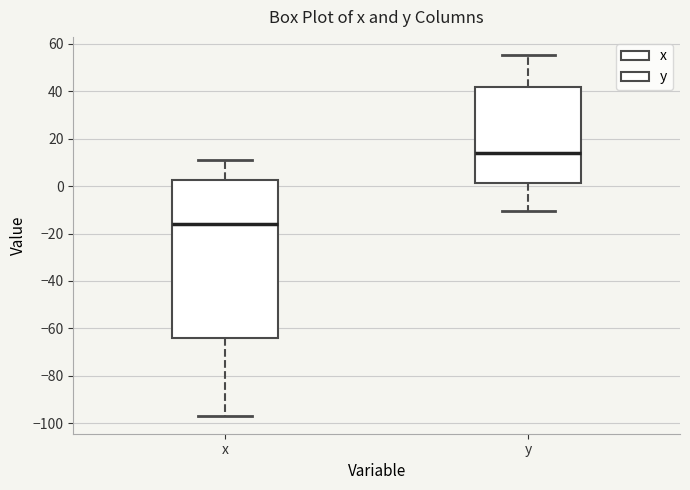

Comparing the boxes themselves (not the whiskers), which one is the tallest?

x